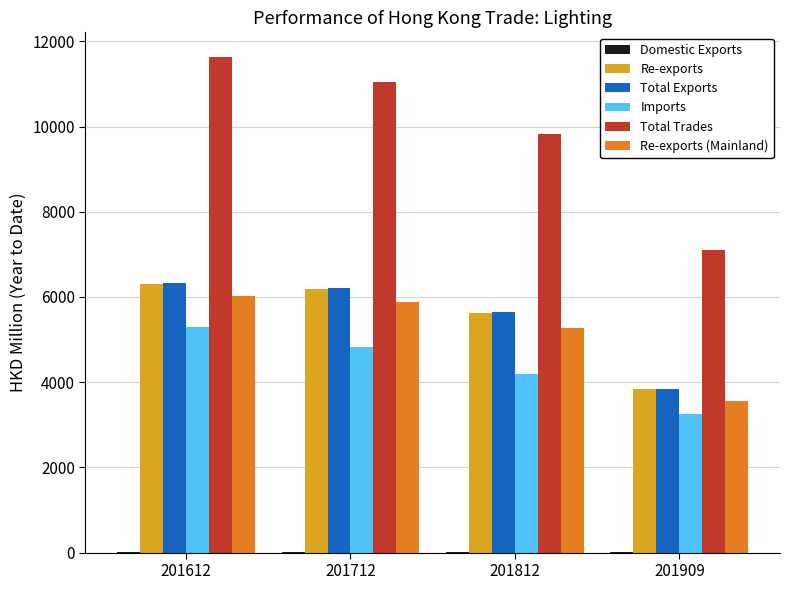

Count the number of categories in the chart.

4